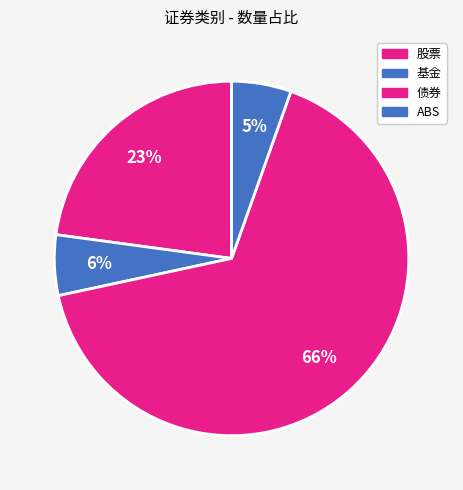

Which category has the biggest portion of the pie?

债券